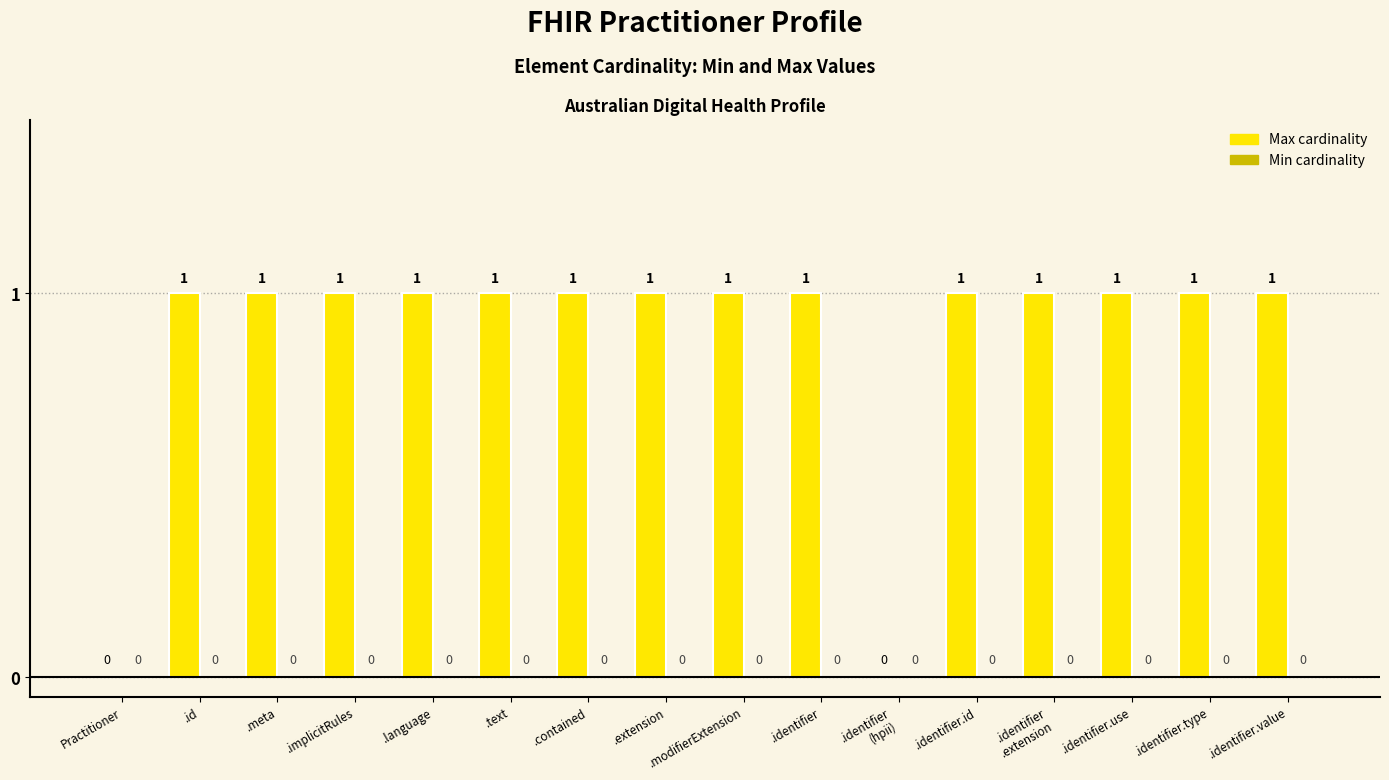

What is the ratio of the value at .identifier.id to the value at .identifier.use?

1.0